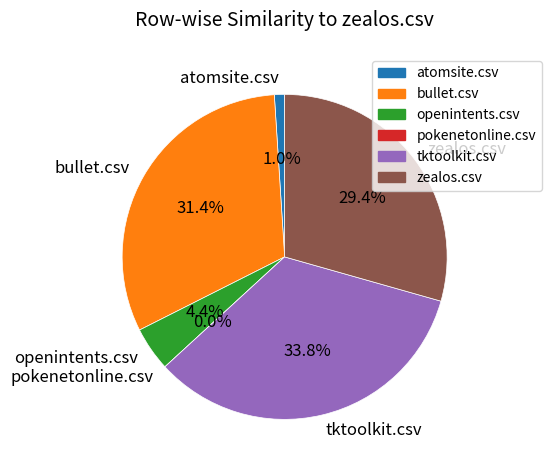

Count the number of slices in the pie.

6